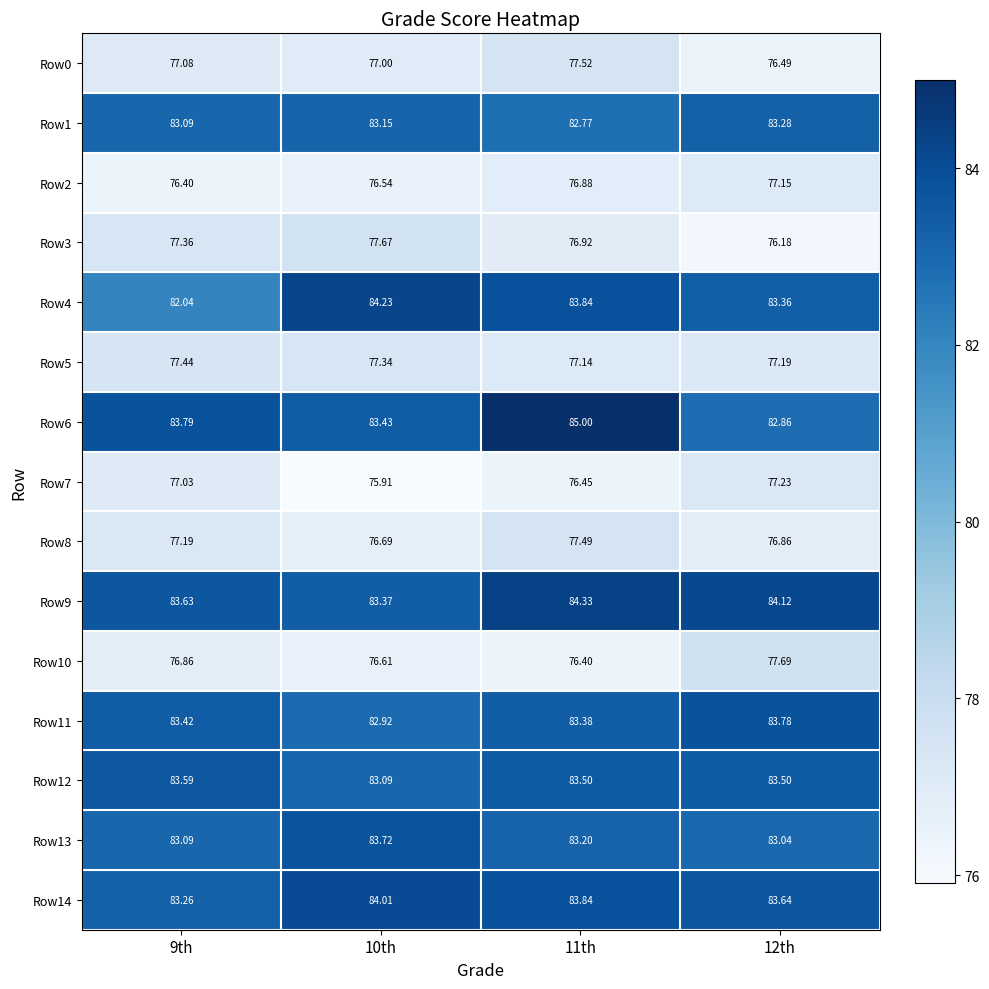

Which series changed the most between 11th and 12th?

Row6